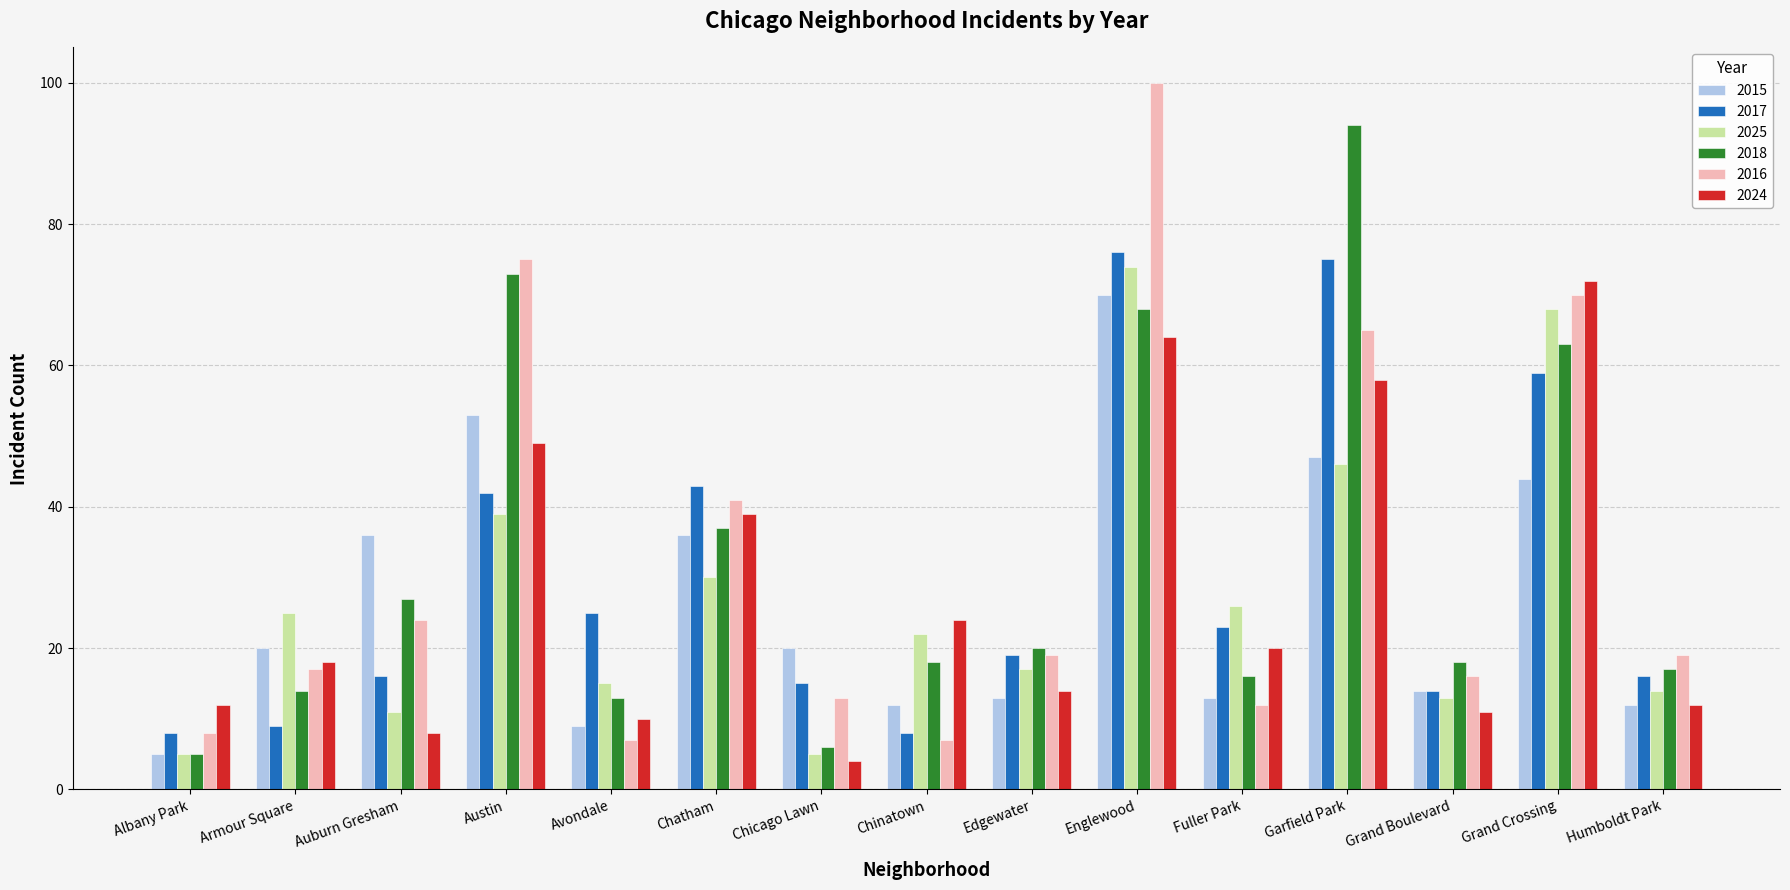

How many series are shown in this chart?

6